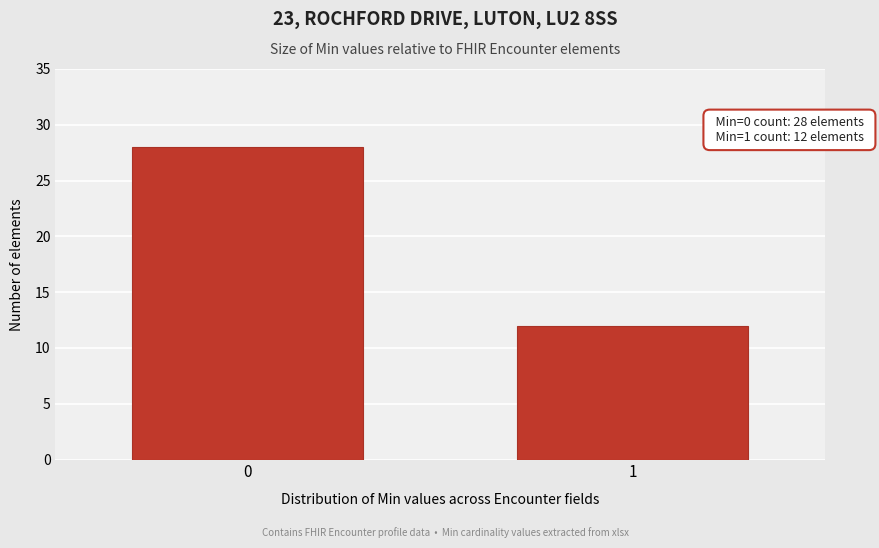

Reading left to right, list all the values displayed in this chart.

28	12